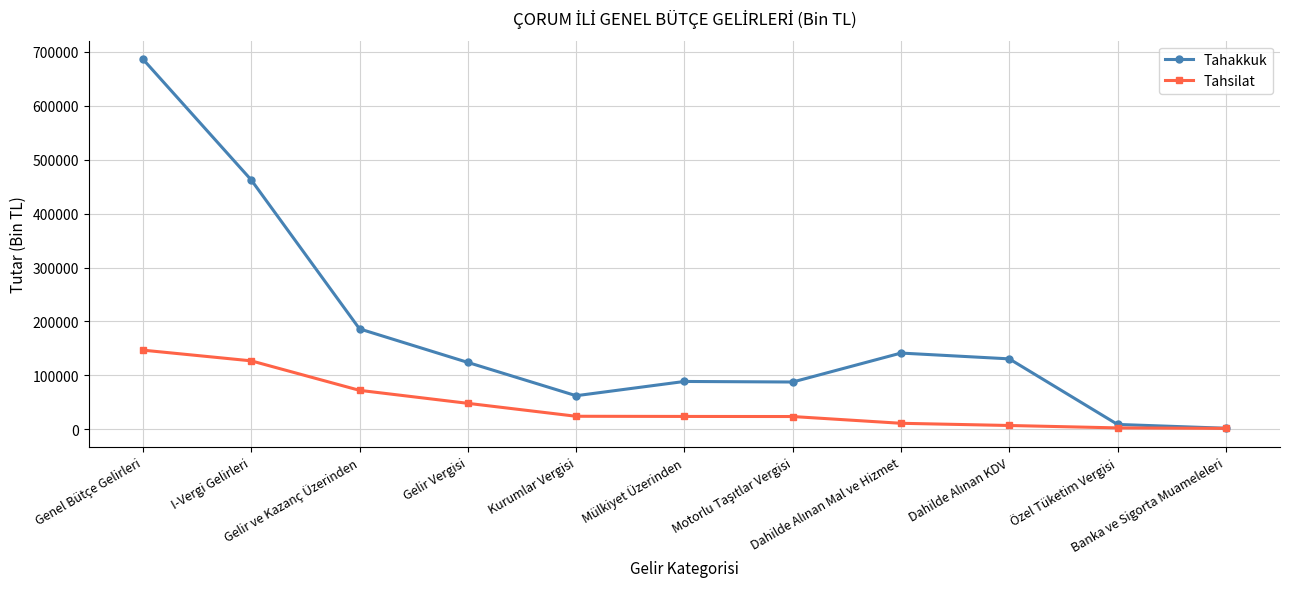

Rank the series by their average value, from highest to lowest.

Tahakkuk, Tahsilat